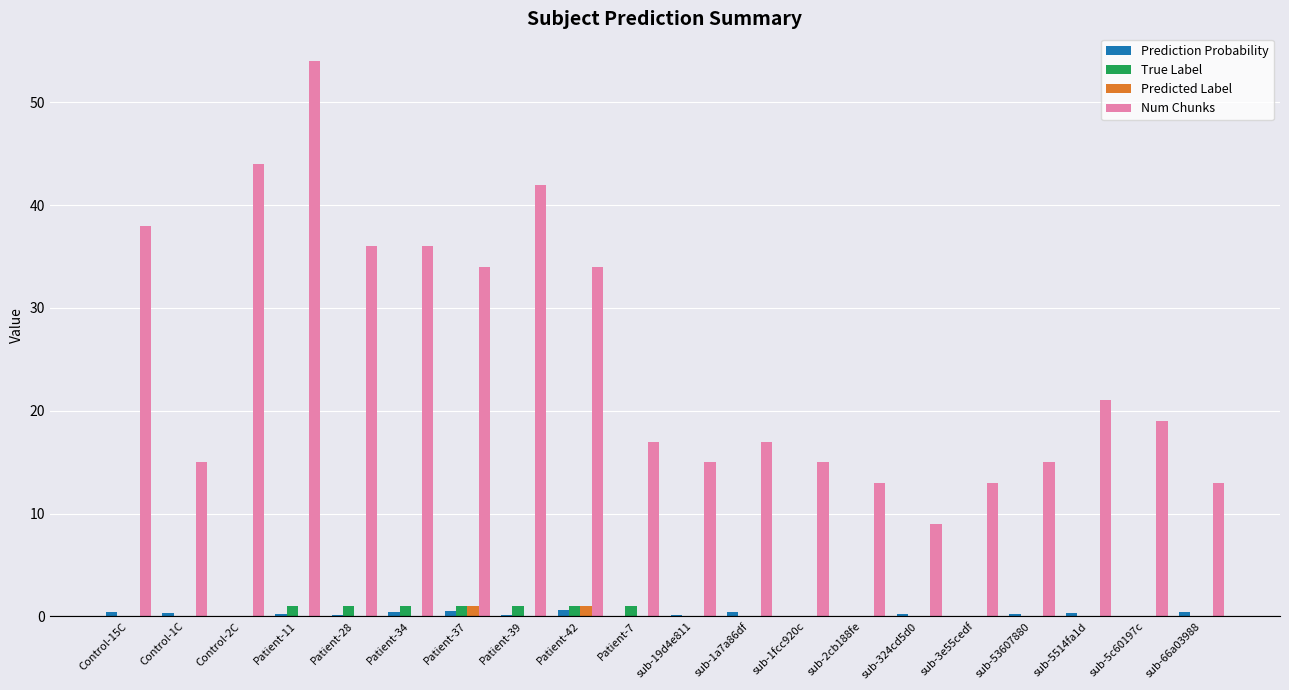

Which series has the largest range (max minus min)?

Num Chunks